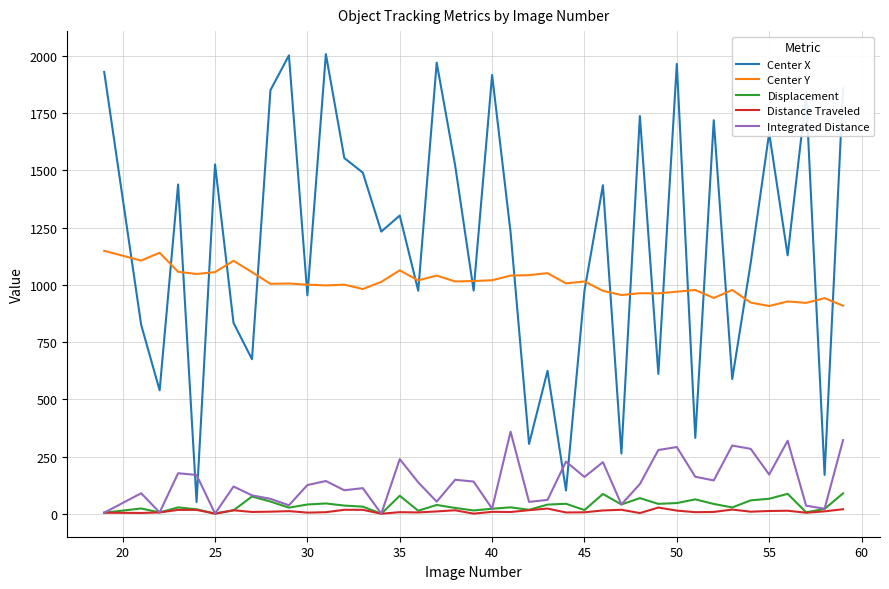

What is the maximum value shown in the chart?

2008.2